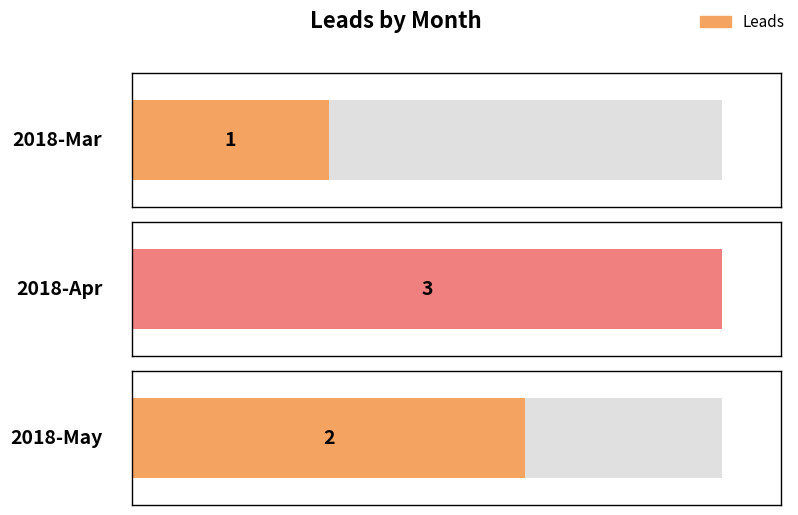

Approximately how many times larger is the value at 2018-Mar compared to 2018-May?

0.5